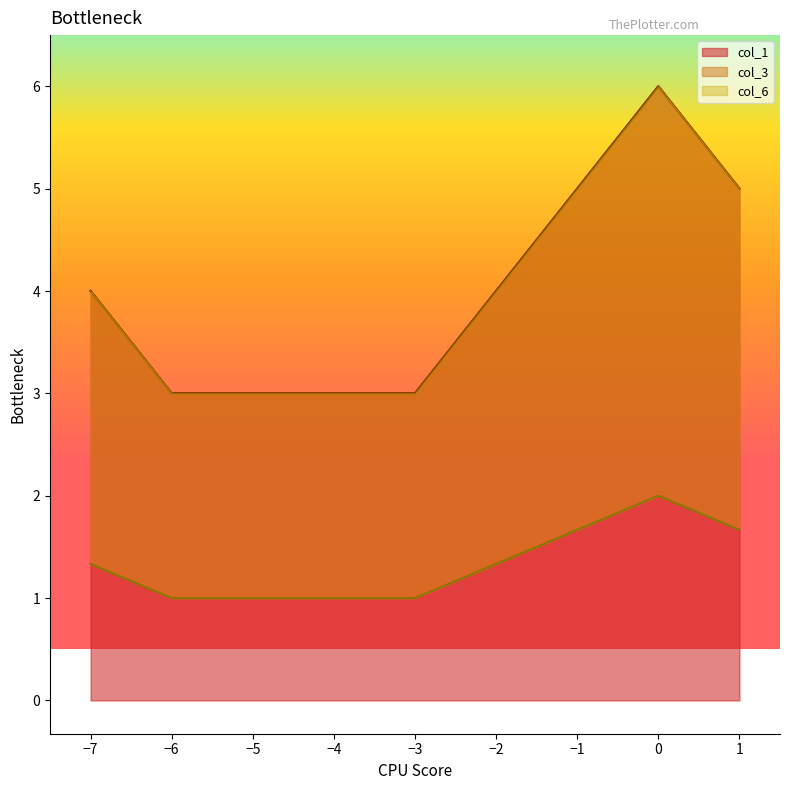

How many data points in col_1 are above 4?

3